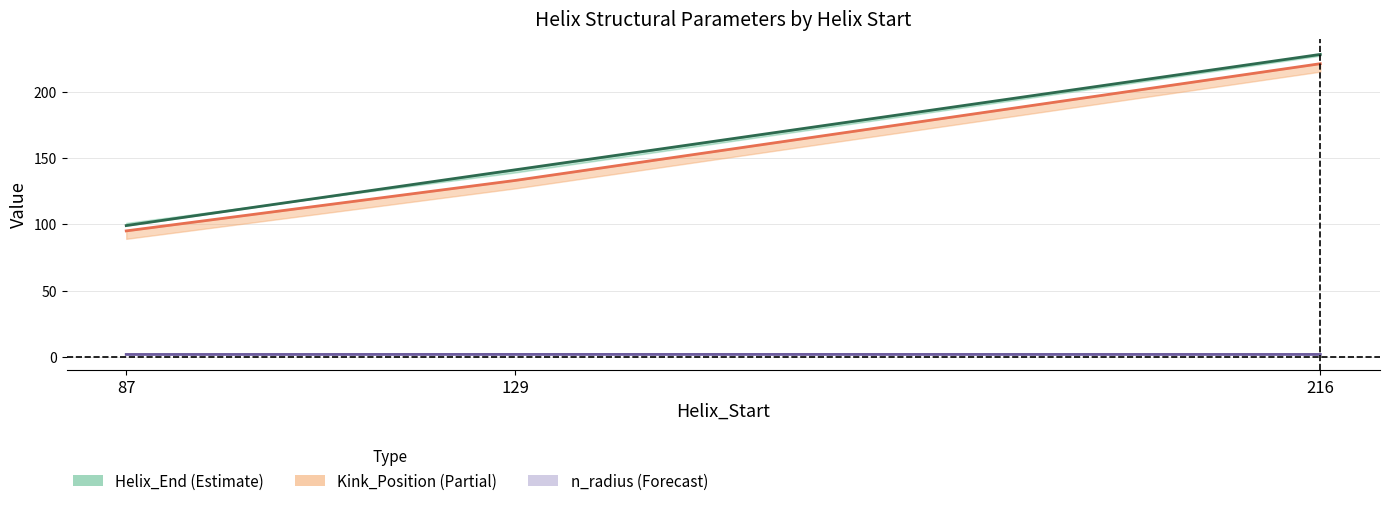

What is the difference between the highest and lowest values at 216?

226.1